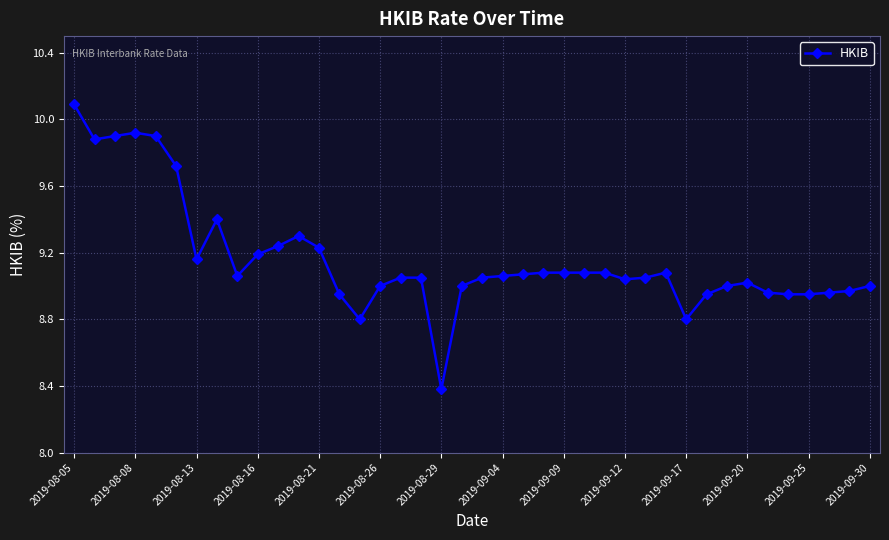

Count the number of data series in this chart.

1